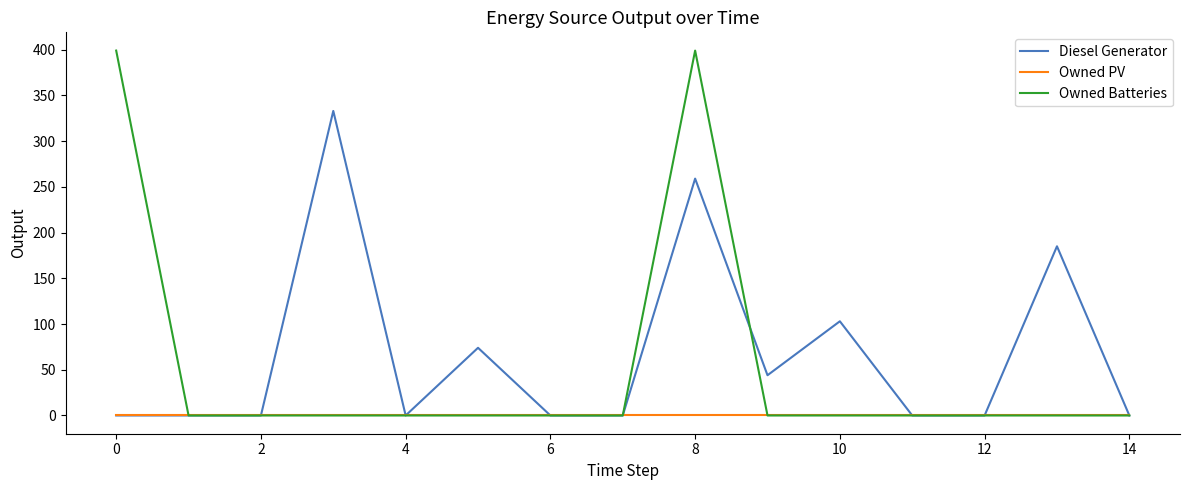

List the series in order of their peak value, highest first.

Owned Batteries, Diesel Generator, Owned PV